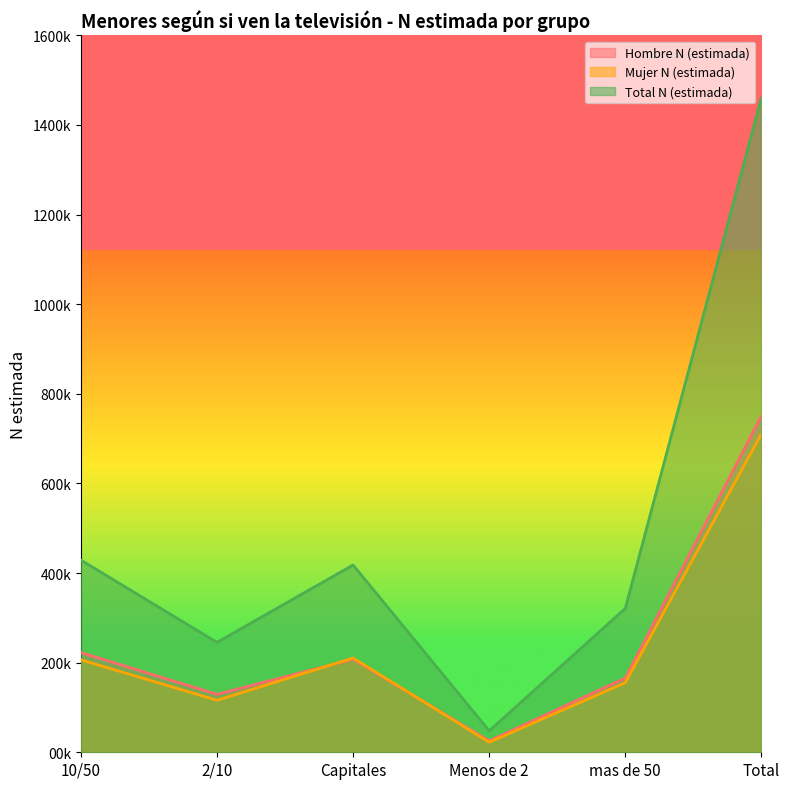

Where is Hombre N (estimada) nearest to the value 387968?

10/50